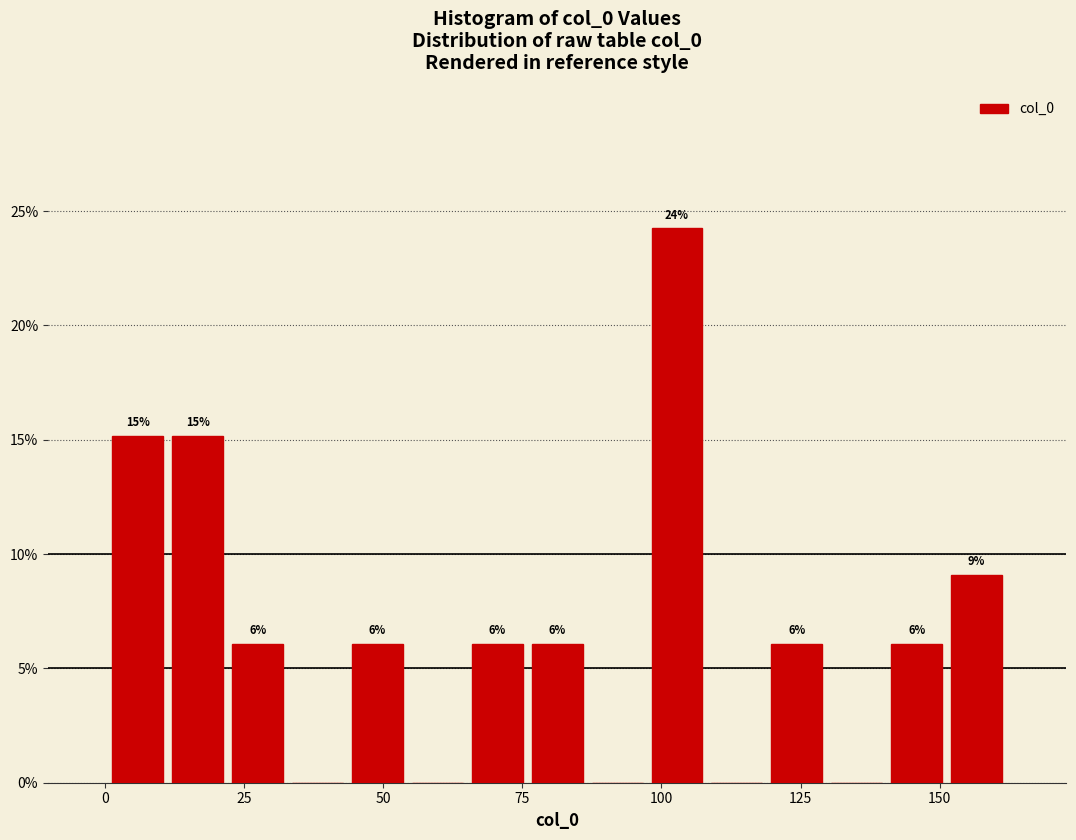

Around what value on the x-axis is the tallest bar? Give the approximate position of its centre, as read against the axis.

105